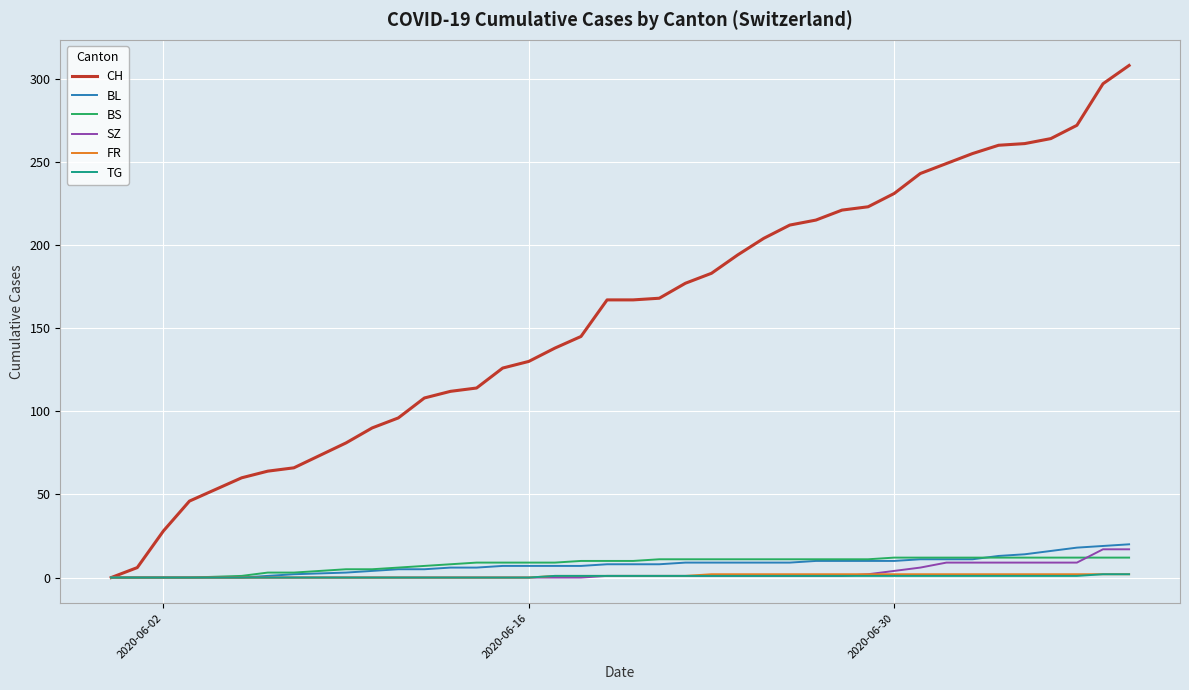

Which series has the largest range (max minus min)?

CH